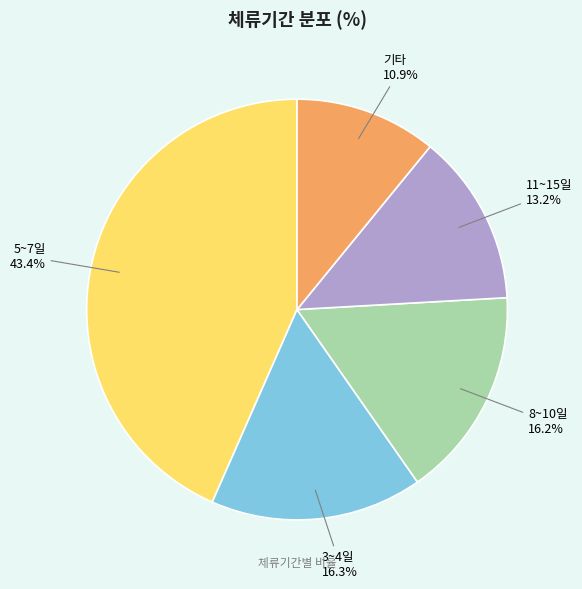

What is the smallest slice in the pie chart?

기타